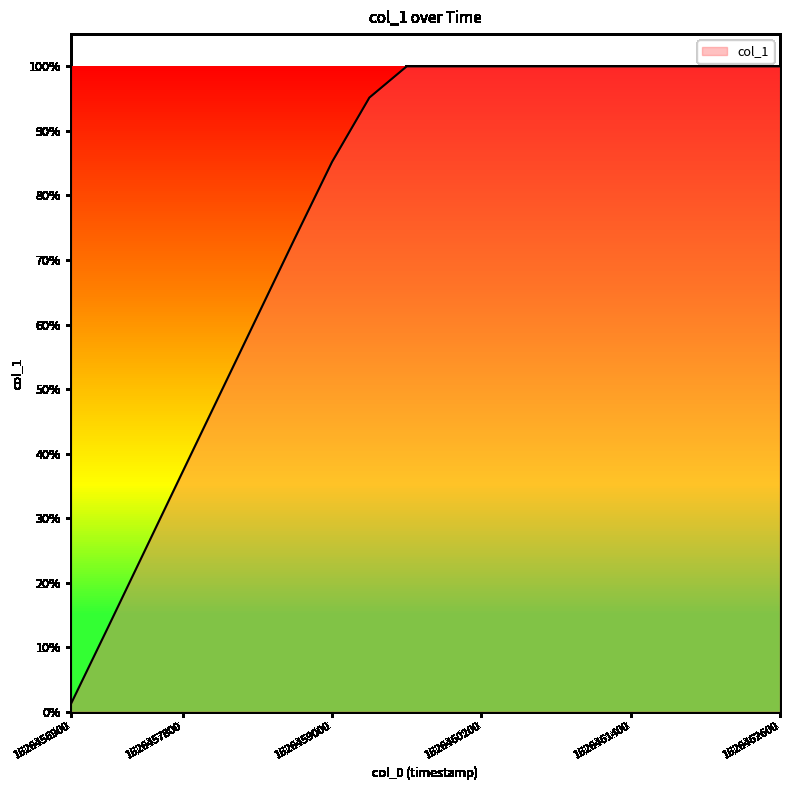

What is the maximum value shown in the chart?

100.0